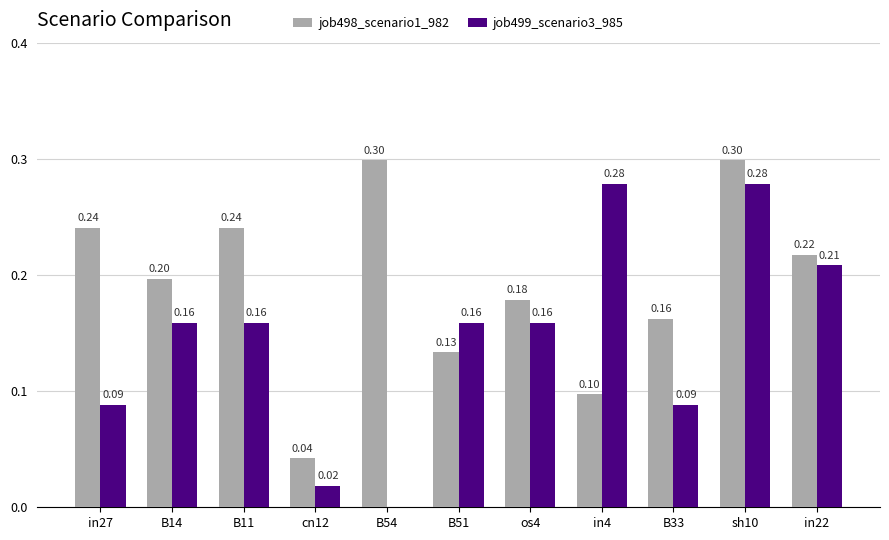

What is the average value of the job498_scenario1_982 series?

0.2